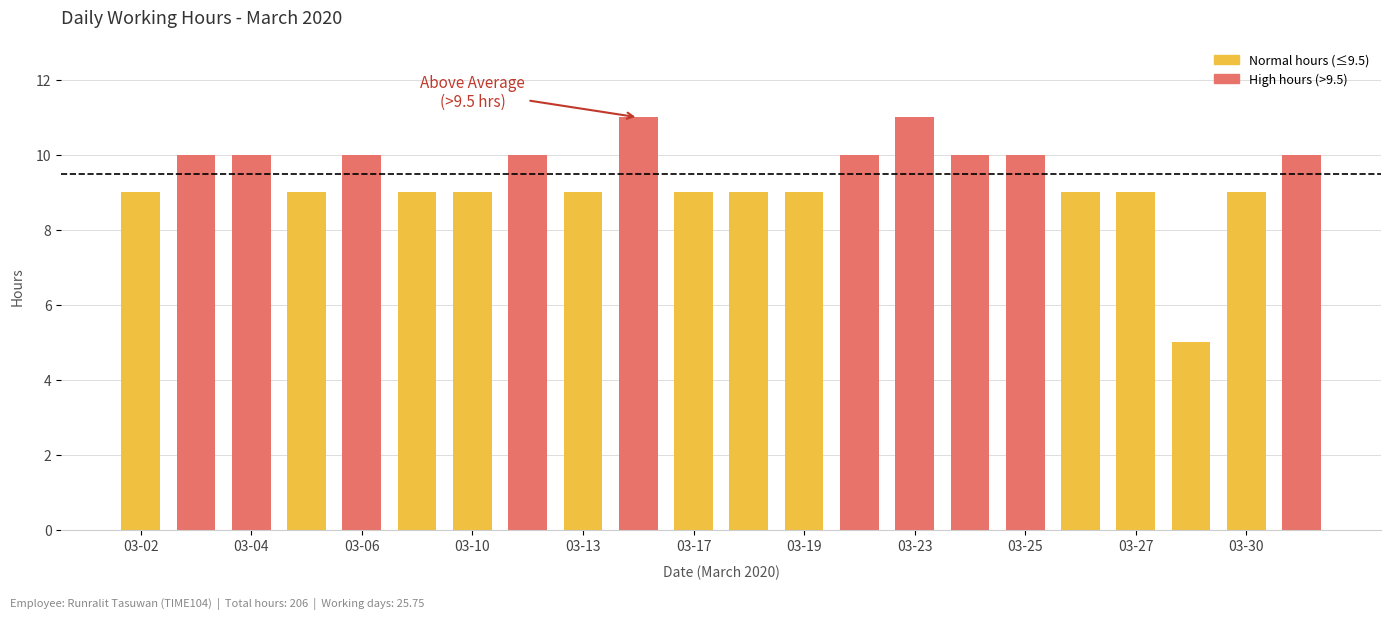

Count the number of categories in the chart.

22